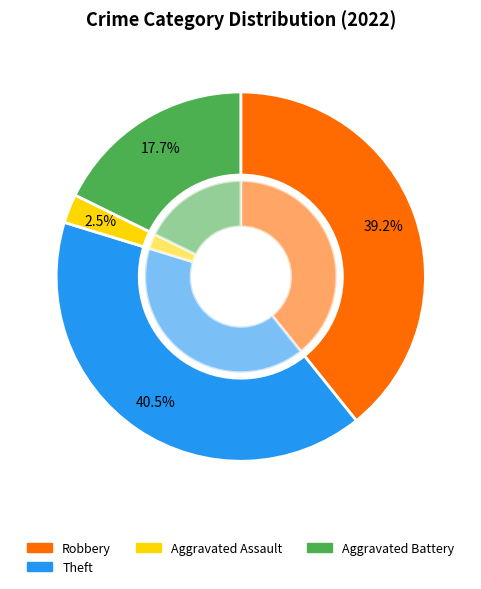

True or false: Homicide accounts for 0% of the total.

True